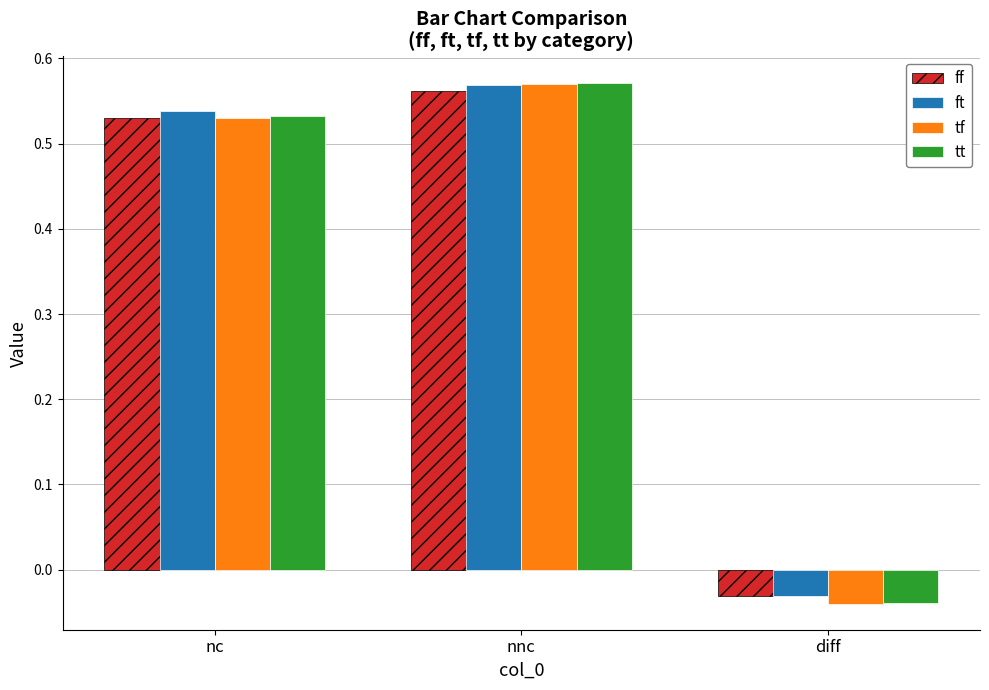

What is the average value of the ft series?

0.4